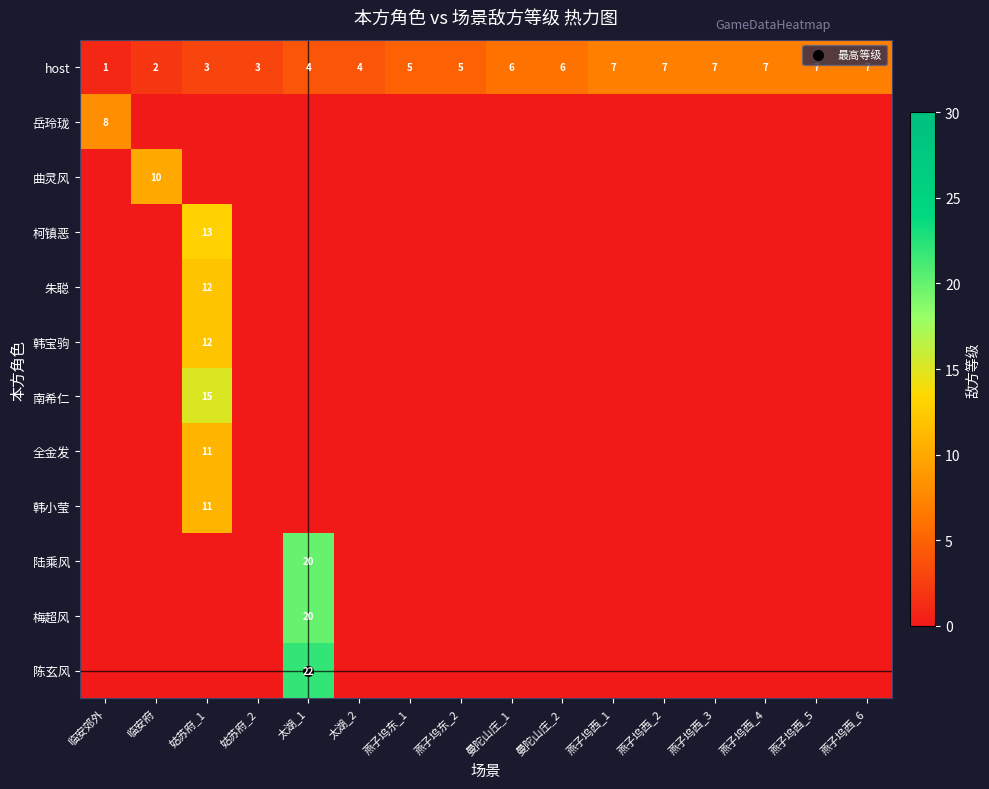

Rank the categories by 陈玄风 value from lowest to highest.

临安郊外, 临安府, 姑苏府_1, 姑苏府_2, 太湖_2, 燕子坞东_1, 燕子坞东_2, 曼陀山庄_1, 曼陀山庄_2, 燕子坞西_1, 燕子坞西_2, 燕子坞西_3, 燕子坞西_4, 燕子坞西_5, 燕子坞西_6, 太湖_1